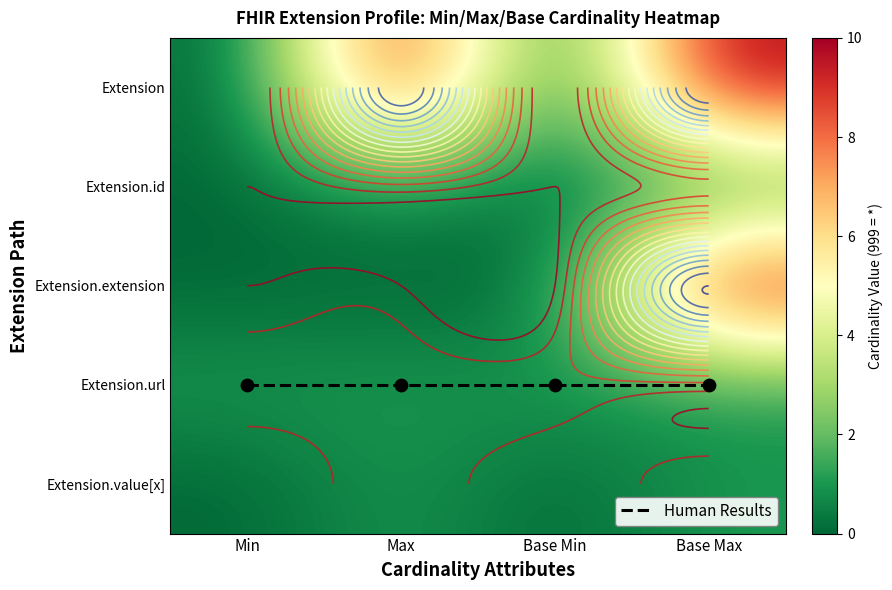

Is it true that Extension.value[x] equals 2 at Max?

False